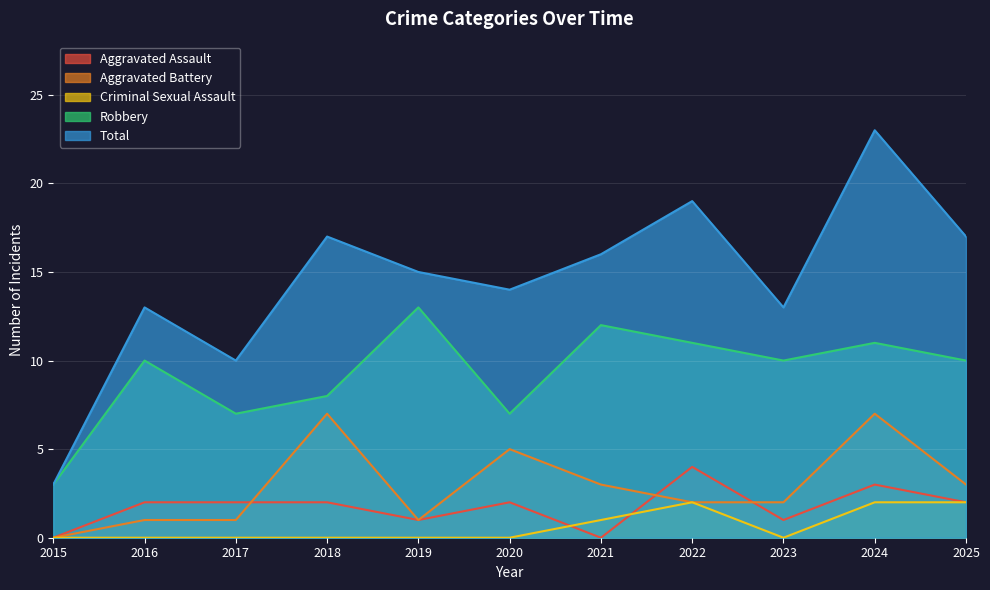

What is the maximum value for Robbery?

13